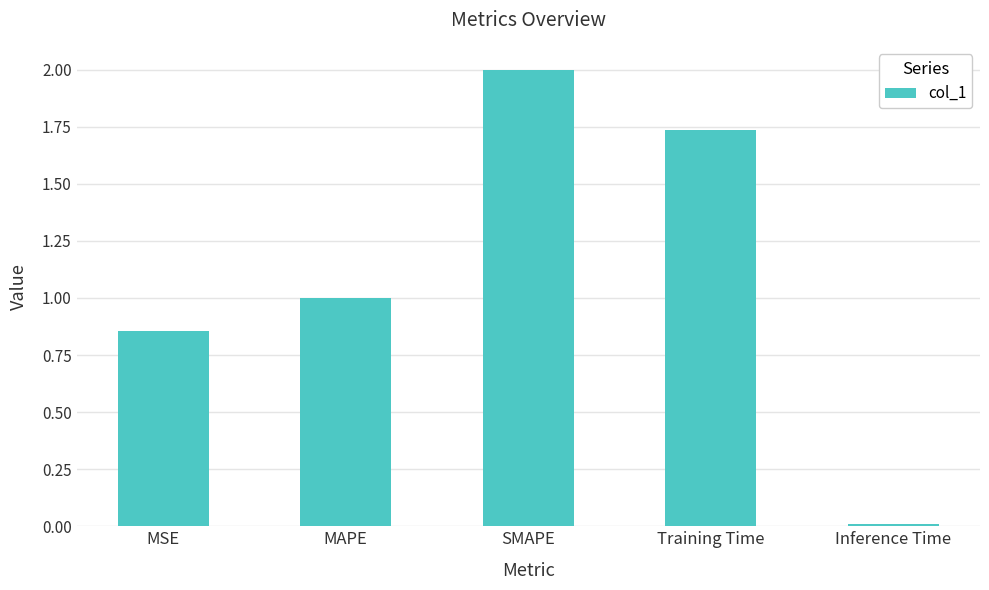

What is the approximate value at MAPE?

1.0